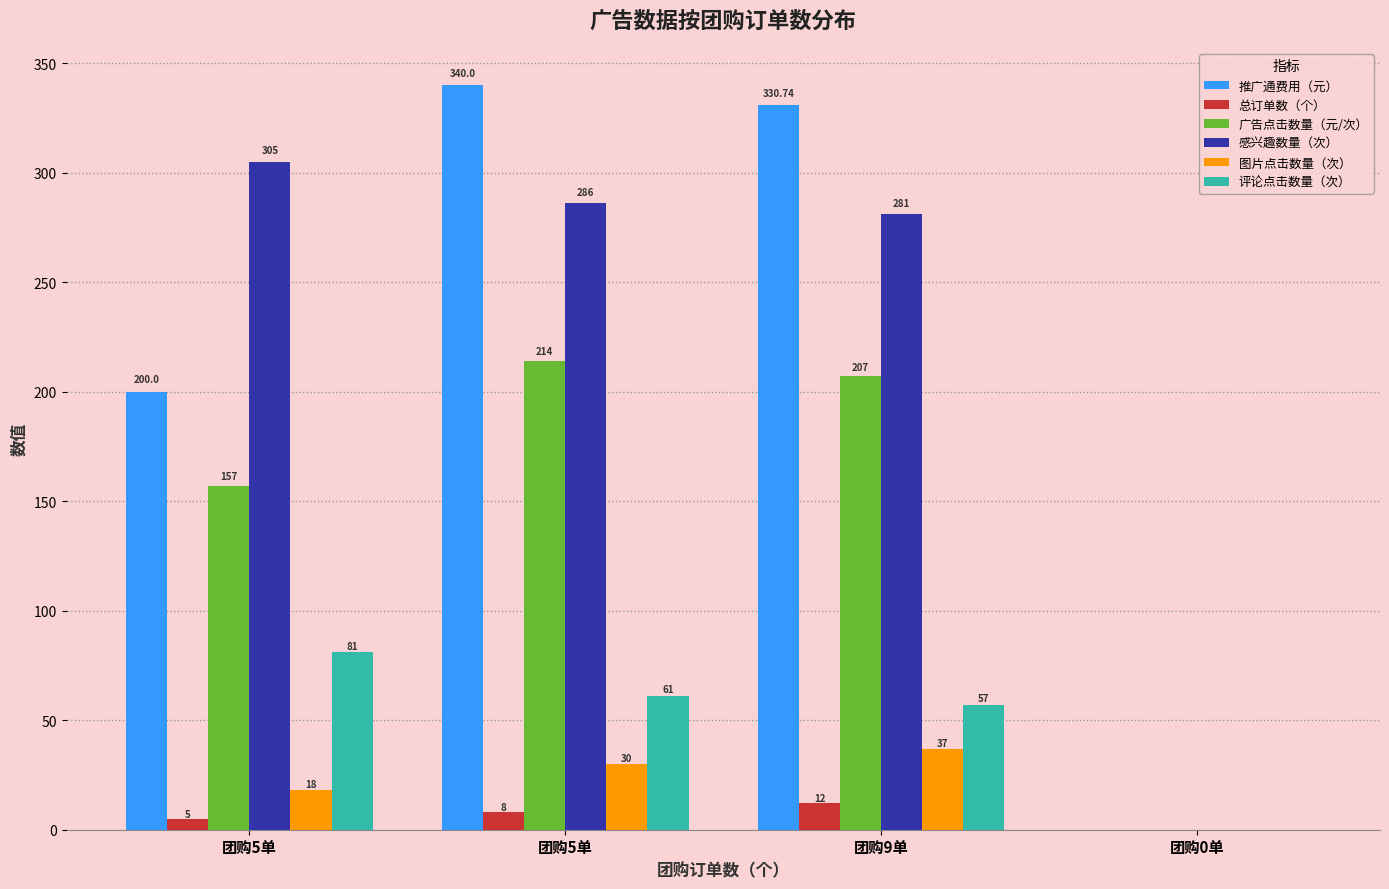

Which has a higher value, 团购0单 or 团购9单?

团购9单